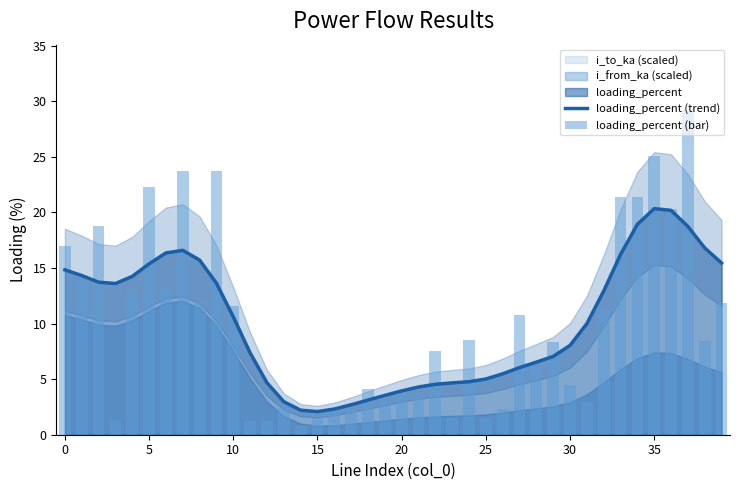

What is the difference between the maximum and minimum values in the loading_percent (trend) series?

18.3